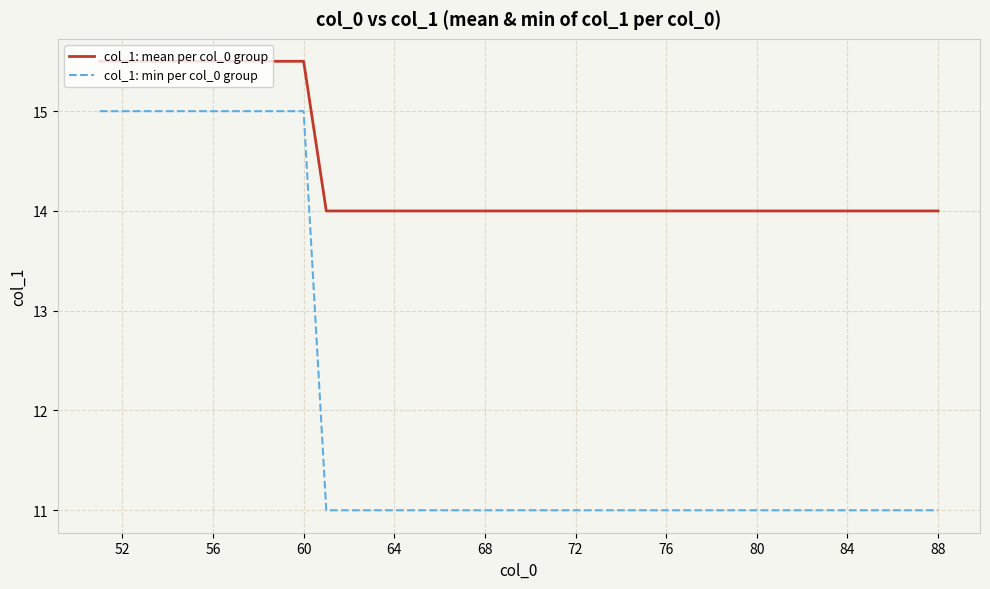

Is this an area chart (filled region under the line)?

No